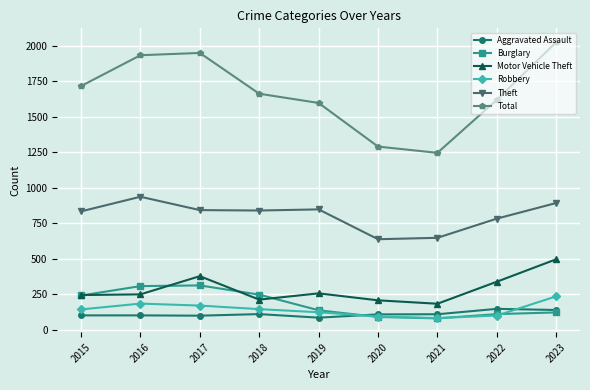

What is the difference between the second highest and minimum values in the Burglary series?

227